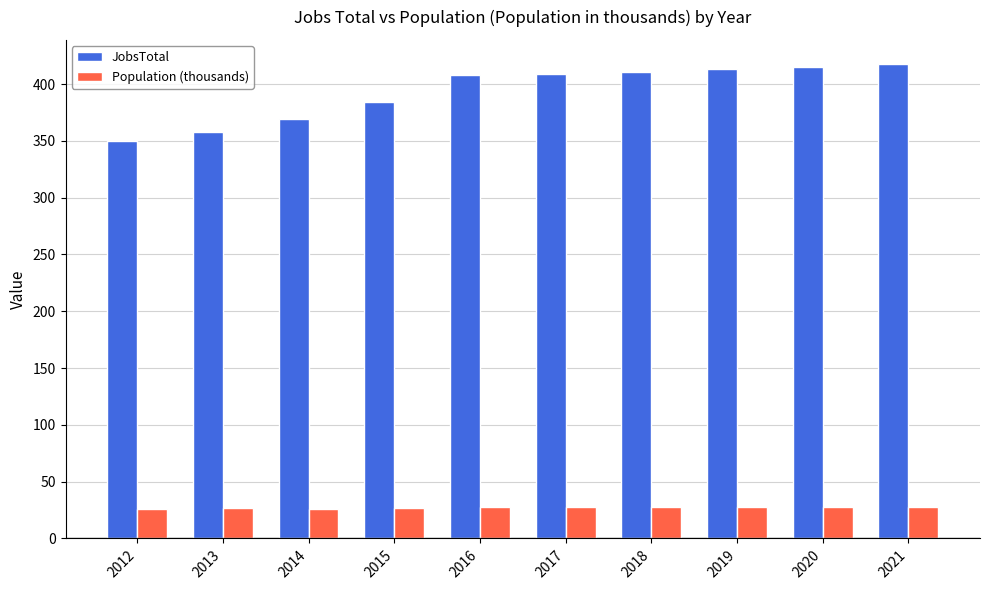

List the series in order of their peak value, highest first.

JobsTotal, Population (thousands)